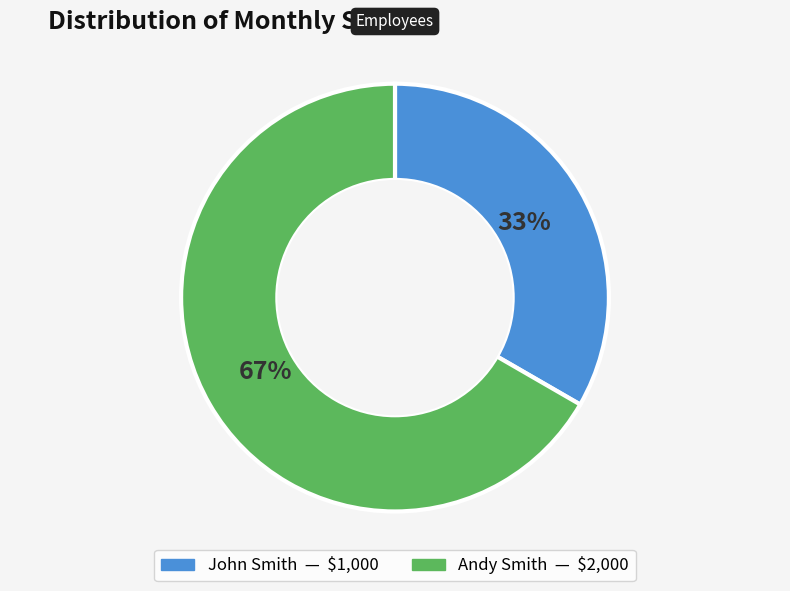

Does any single category account for the majority?

Yes